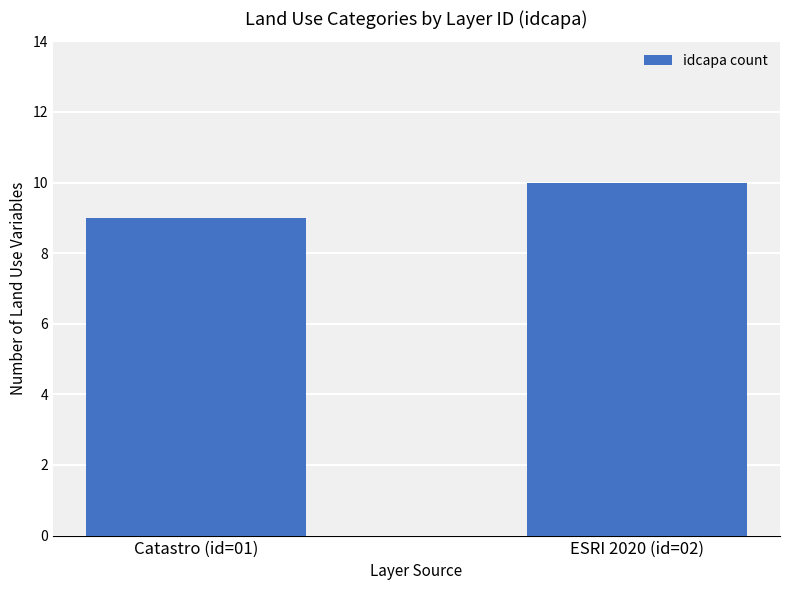

At which category does the chart reach its peak across all series?

ESRI 2020 (id=02)